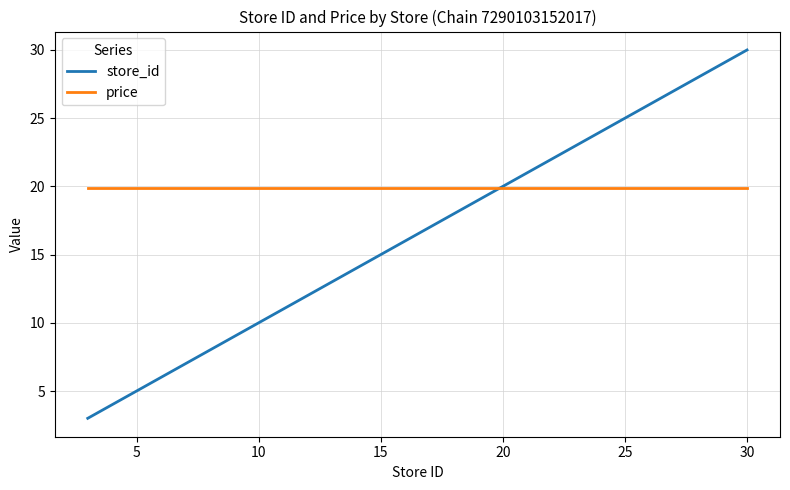

Reading left to right, what are all the values shown in this chart?

store_id: 3.0	5.0	6.0	9.0	10.0	14.0	15.0	22.0	23.0	24.0	26.0	28.0	30.0
price: 19.9	19.9	19.9	19.9	19.9	19.9	19.9	19.9	19.9	19.9	19.9	19.9	19.9